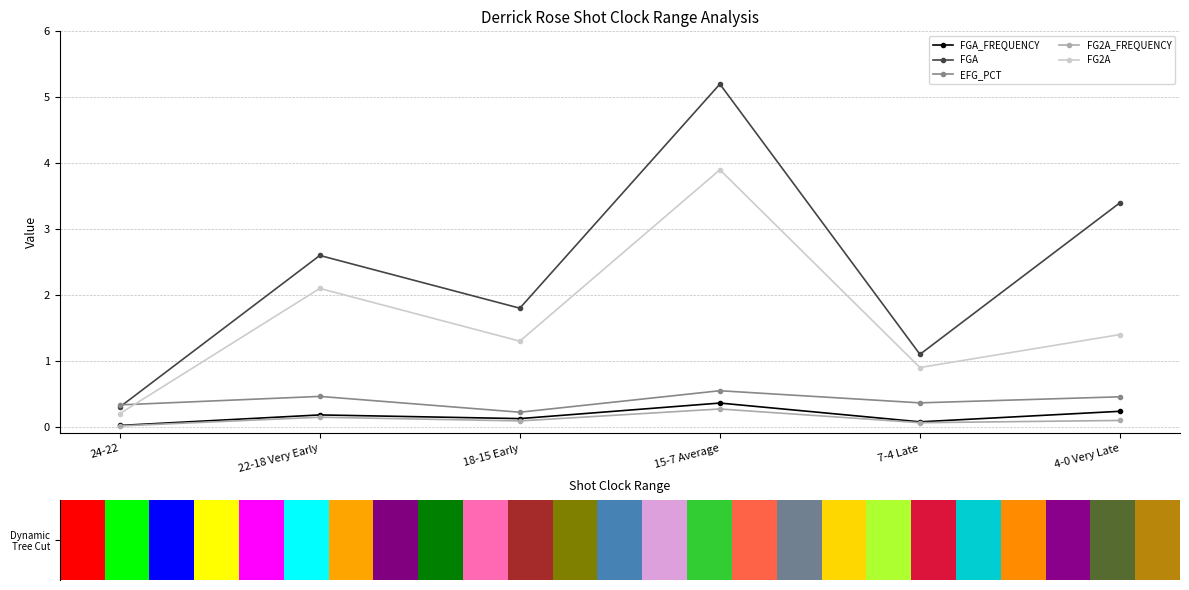

Does the chart contain any negative values?

No